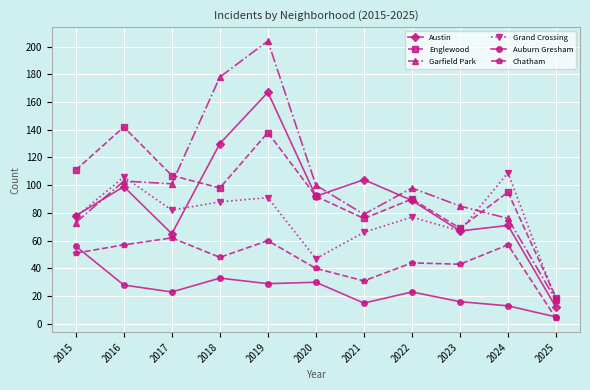

What is the difference between the maximum and minimum values in the Auburn Gresham series?

51